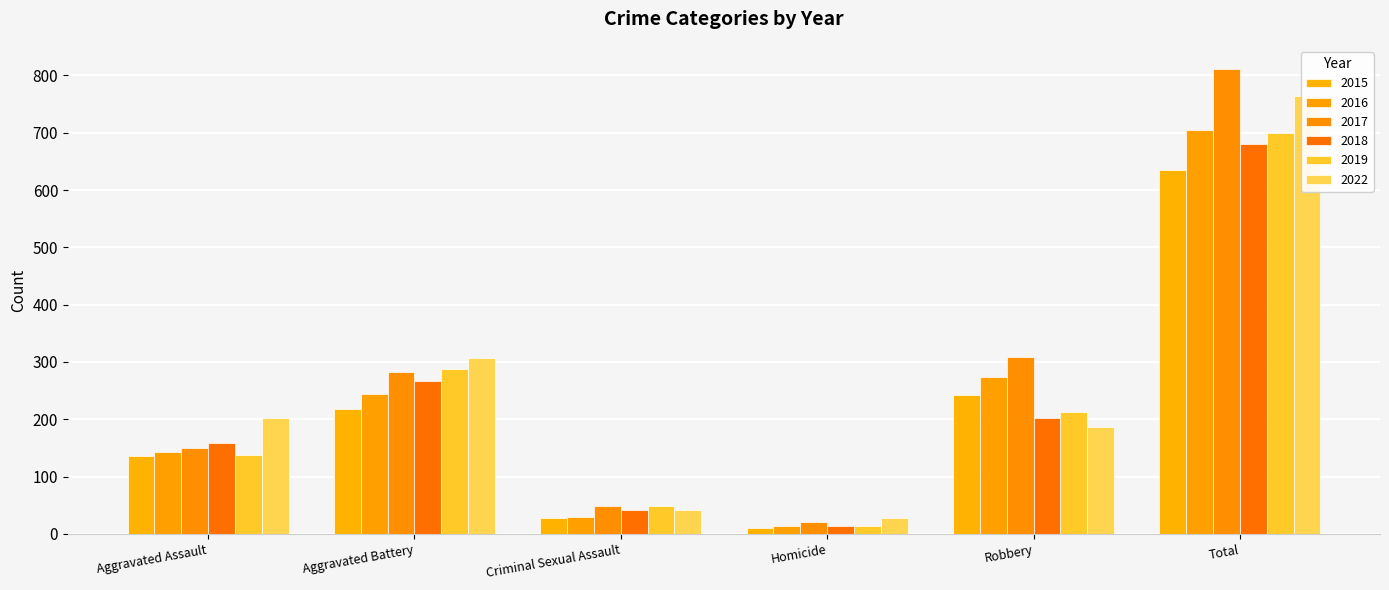

What is the difference between the highest and lowest values at Homicide?

16